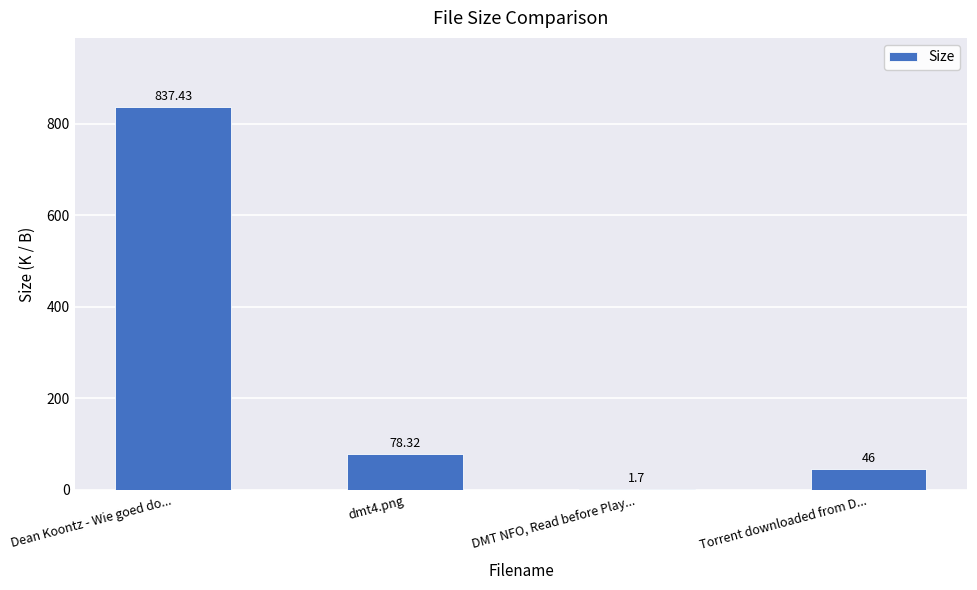

What is the change in value from Dean Koontz - Wie goed do... to Torrent downloaded from D...?

-791.4